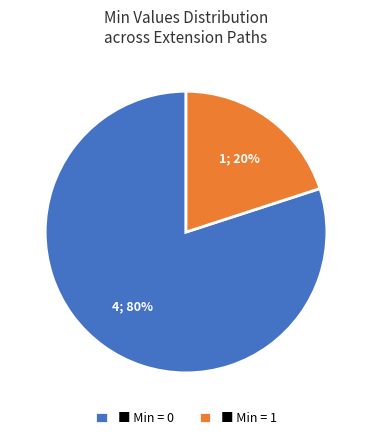

Which slice is the smallest?

■ Min = 1